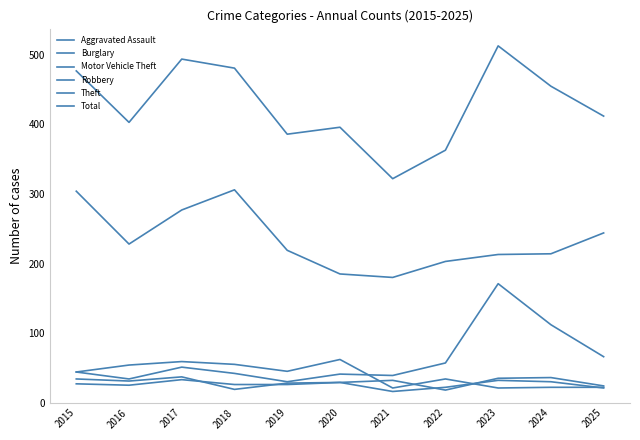

At which label does Aggravated Assault first exceed 27?

2017